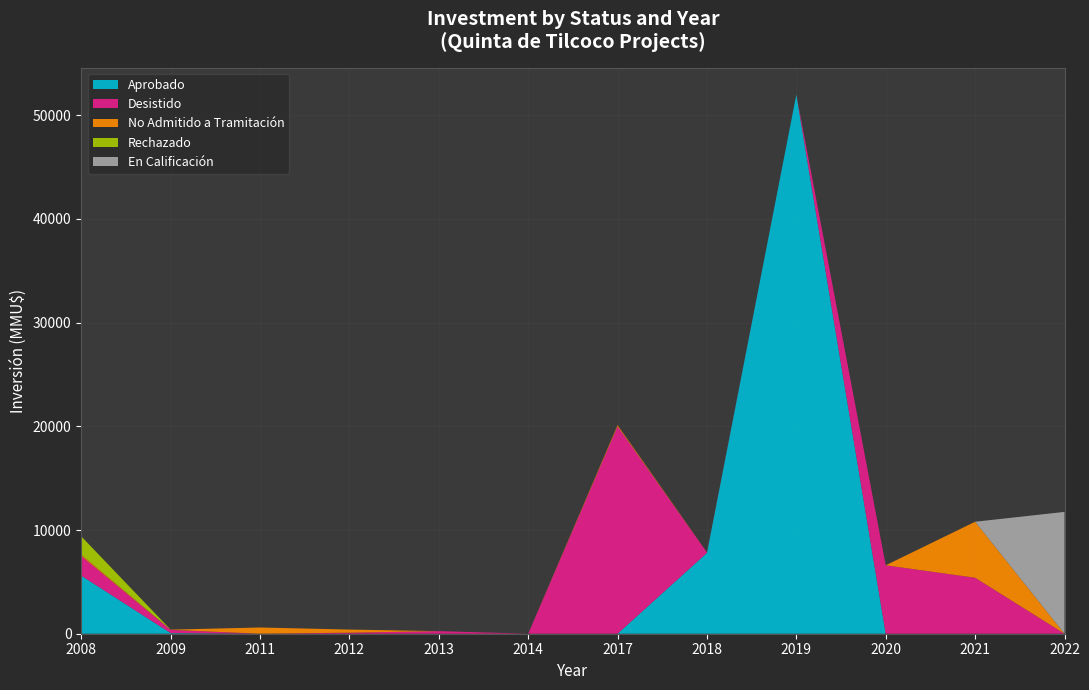

Reading left to right, extract all data points from this chart.

Aprobado: 2008=5600	2009=61	2011=0	2012=0	2013=0	2014=0	2017=0	2018=7800	2019=52000	2020=0	2021=0	2022=0
Desistido: 2008=1900	2009=311	2011=0	2012=100	2013=250	2014=0	2017=20000	2018=40	2019=0	2020=6600	2021=5400	2022=0
No Admitido a Tramitación: 2008=139	2009=22	2011=600	2012=300	2013=0	2014=0	2017=116	2018=0	2019=0	2020=0	2021=5400	2022=0
Rechazado: 2008=1750	2009=0	2011=0	2012=0	2013=0	2014=0	2017=0	2018=0	2019=0	2020=0	2021=0	2022=0
En Calificación: 2008=0	2009=0	2011=0	2012=0	2013=0	2014=0	2017=0	2018=0	2019=0	2020=0	2021=0	2022=11750